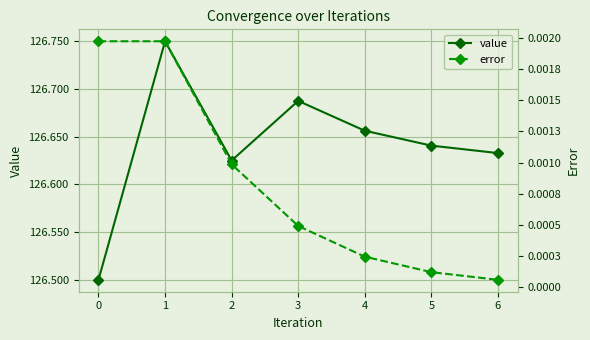

True or false: error and value cross at least once.

False